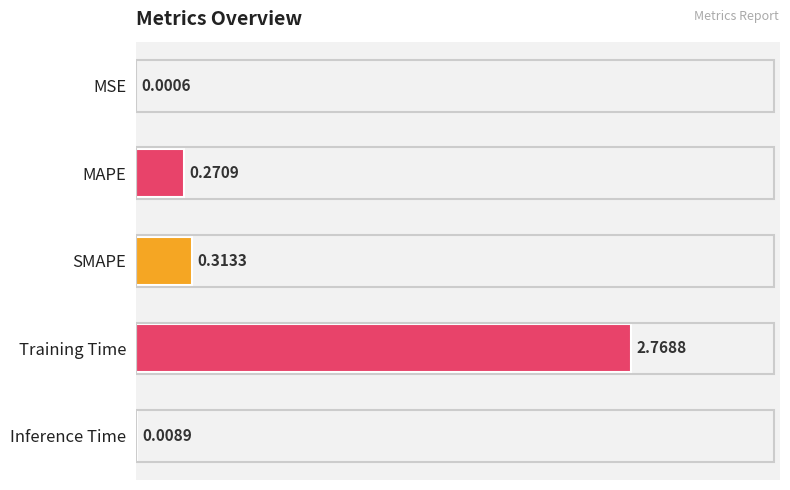

At which label is the value closest to 1?

SMAPE